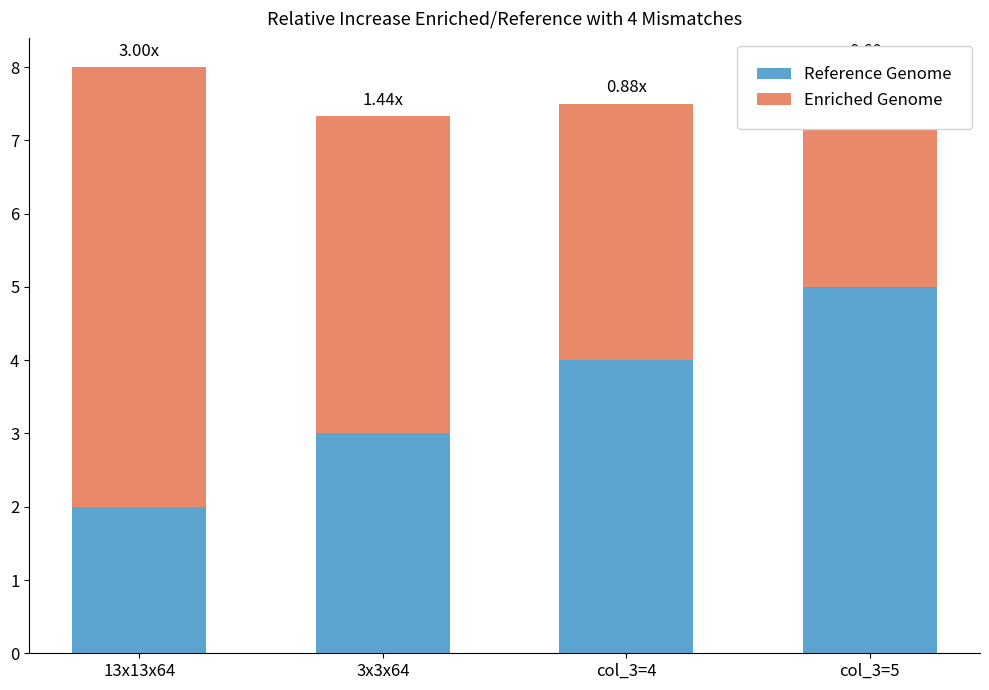

Where is Reference Genome nearest to the value 3?

3x3x64